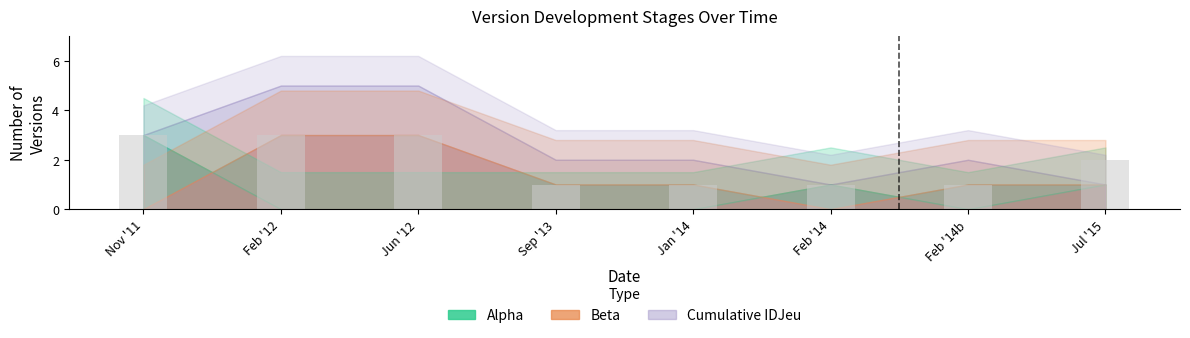

How many data points are less than 2?

4